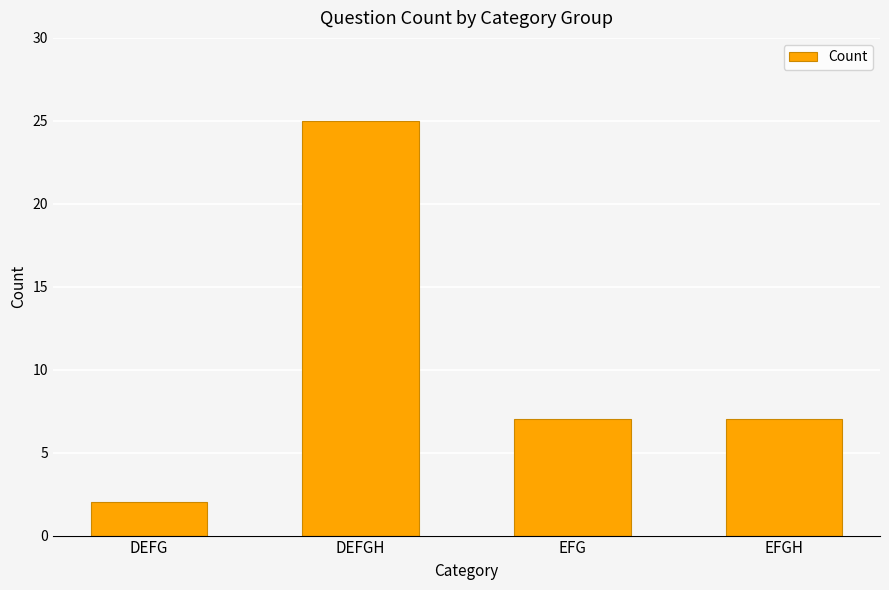

At which category does the chart reach its peak across all series?

DEFGH